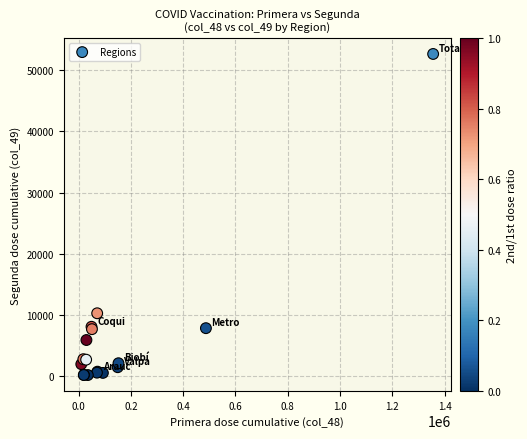

What Y value in the scatter plot is closest to 26405?

10250